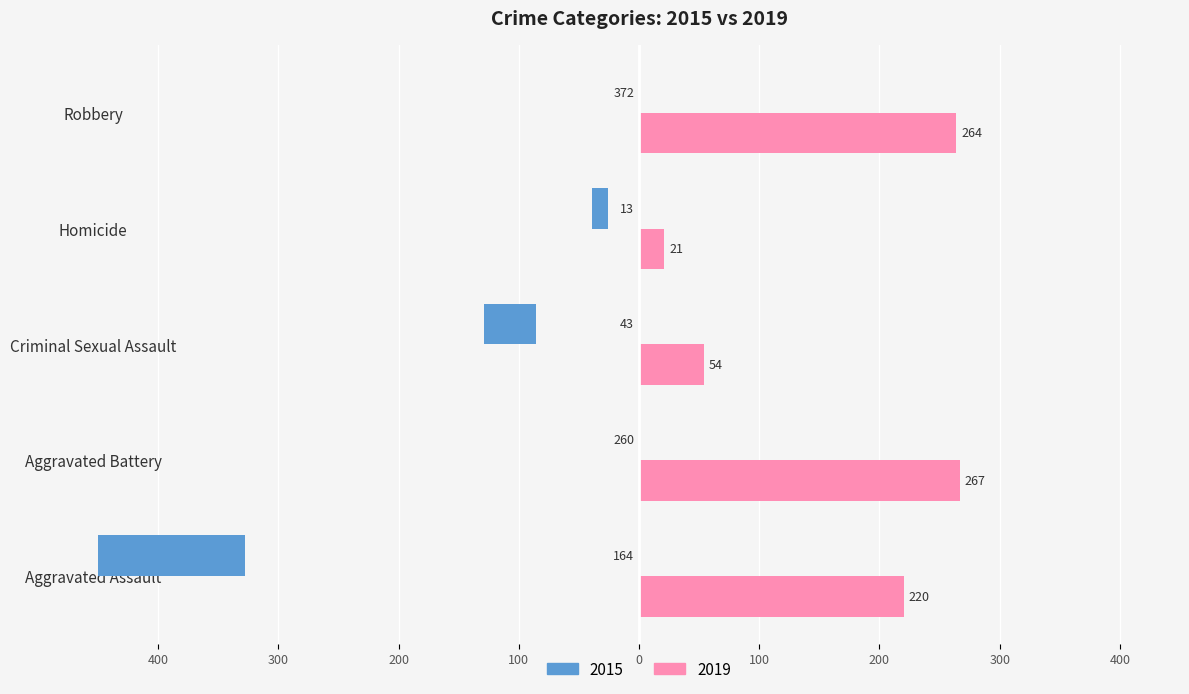

The 2019 series shows 365 at Aggravated Assault. True or false?

False